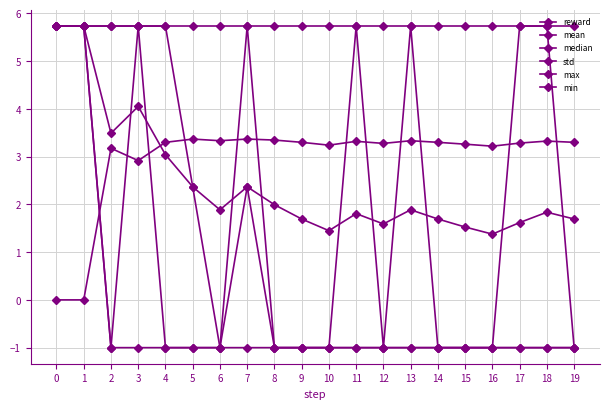

Does the chart have visible grid lines?

Yes